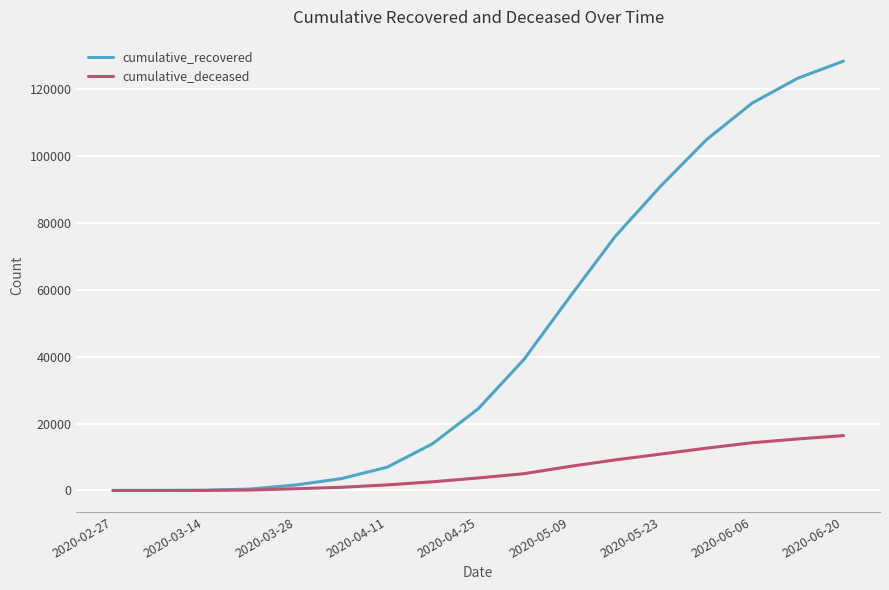

What is the difference between the maximum and minimum values in the cumulative_deceased series?

16386